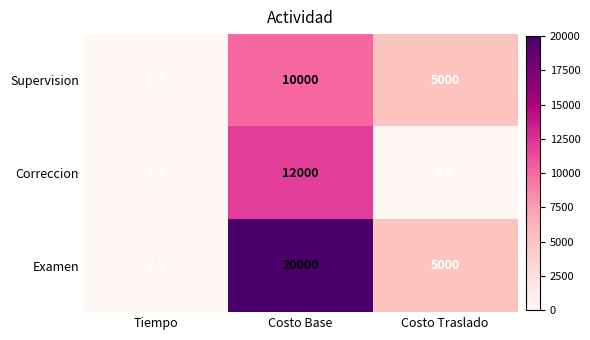

The value of Correccion at Costo Traslado is 0.0. True or false?

True